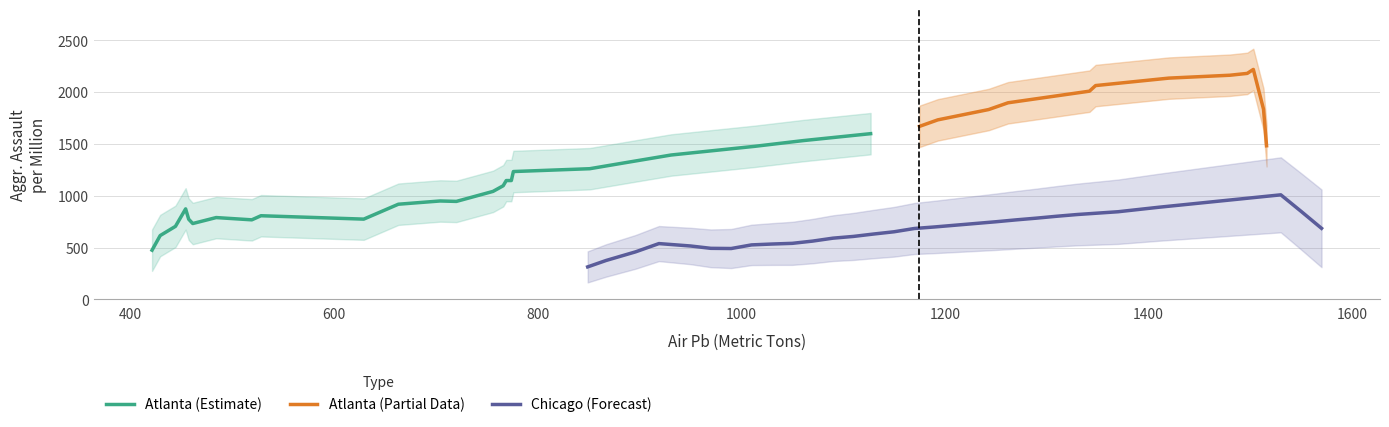

At which category is the sum across all series the highest?

35